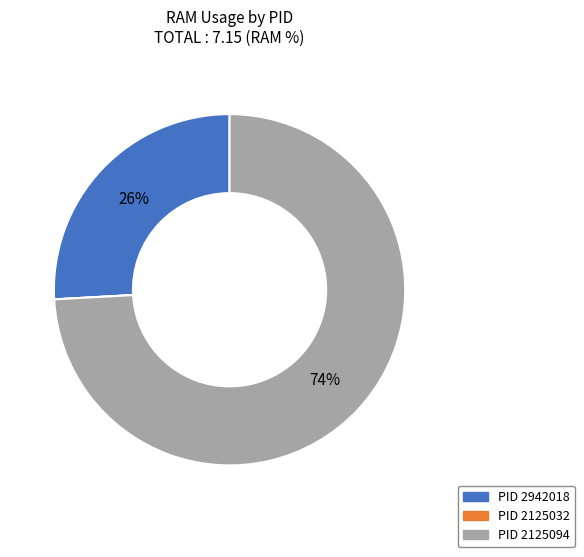

To the nearest percent, what is the difference between the largest and smallest slice percentages?

74%